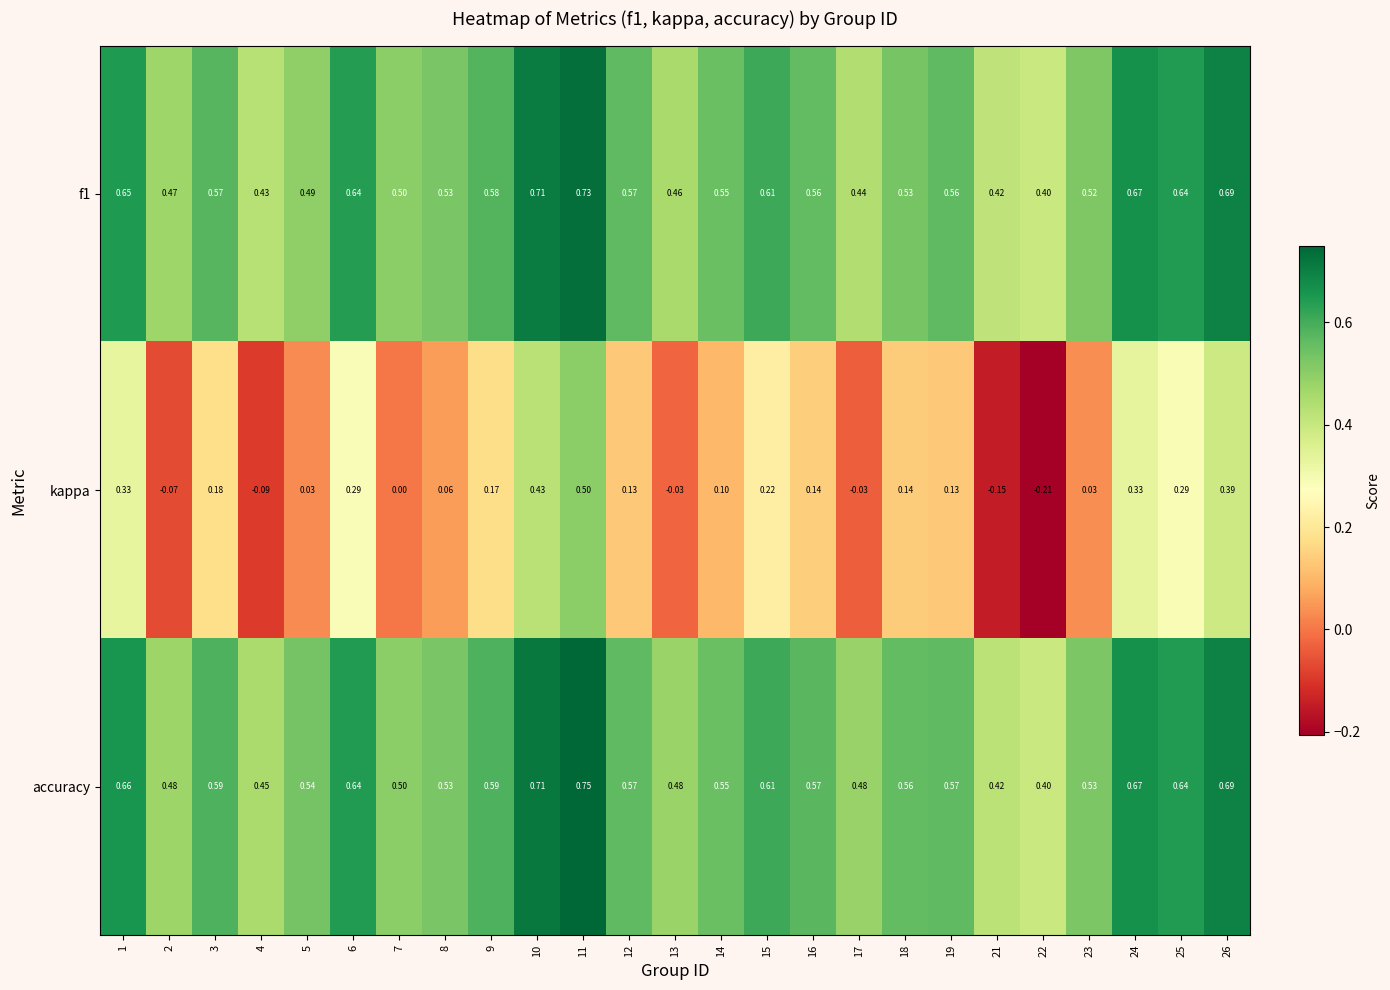

At which category is the sum across all series the highest?

11